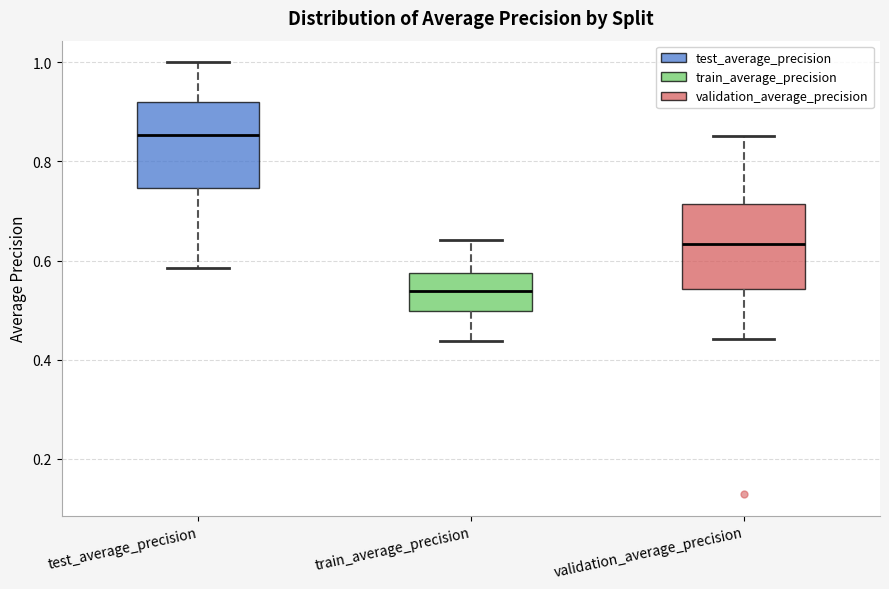

Where is the lower edge of the box for train_average_precision on the y-axis? The values are not printed on the chart, so give them approximately, as read against the axis.

0.50